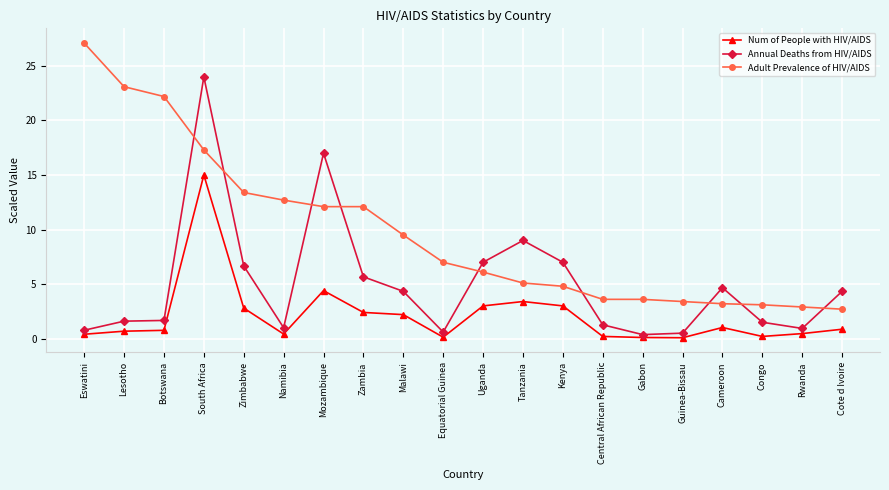

How many lines are shown in the chart?

3